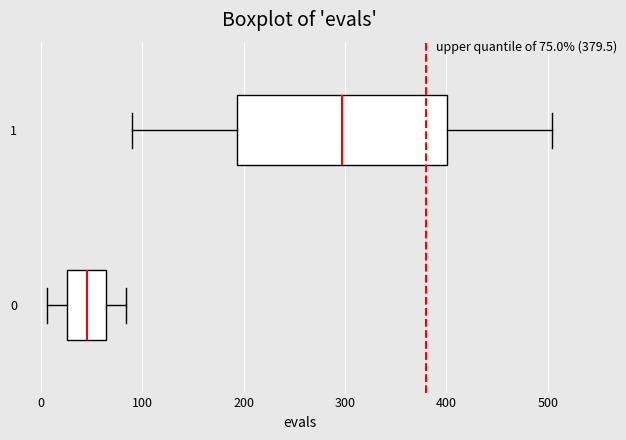

Comparing the boxes themselves (not the whiskers), which one is the widest?

1